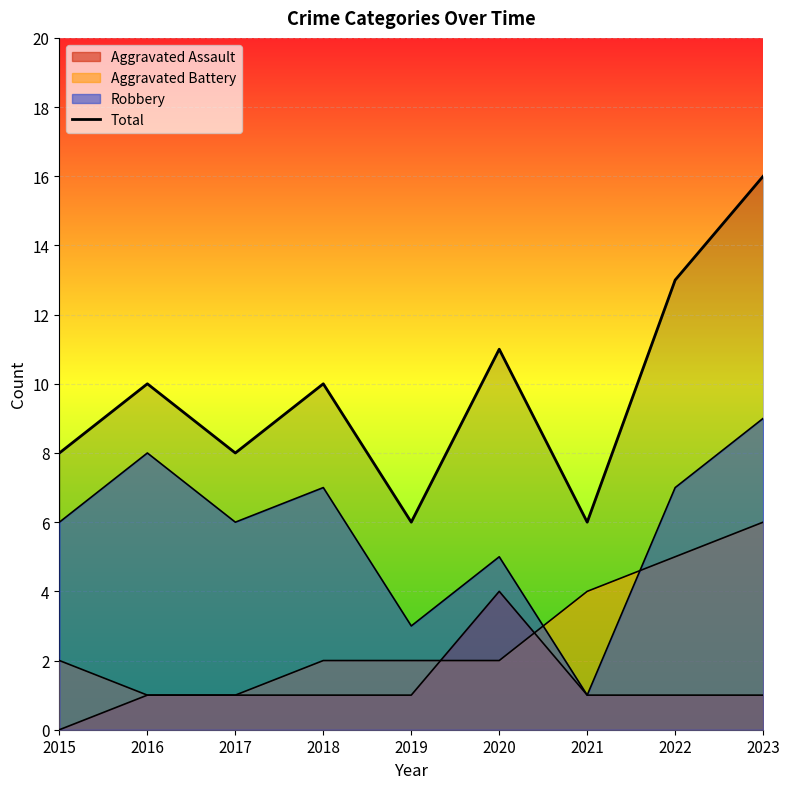

How many distinct data groups are displayed?

4